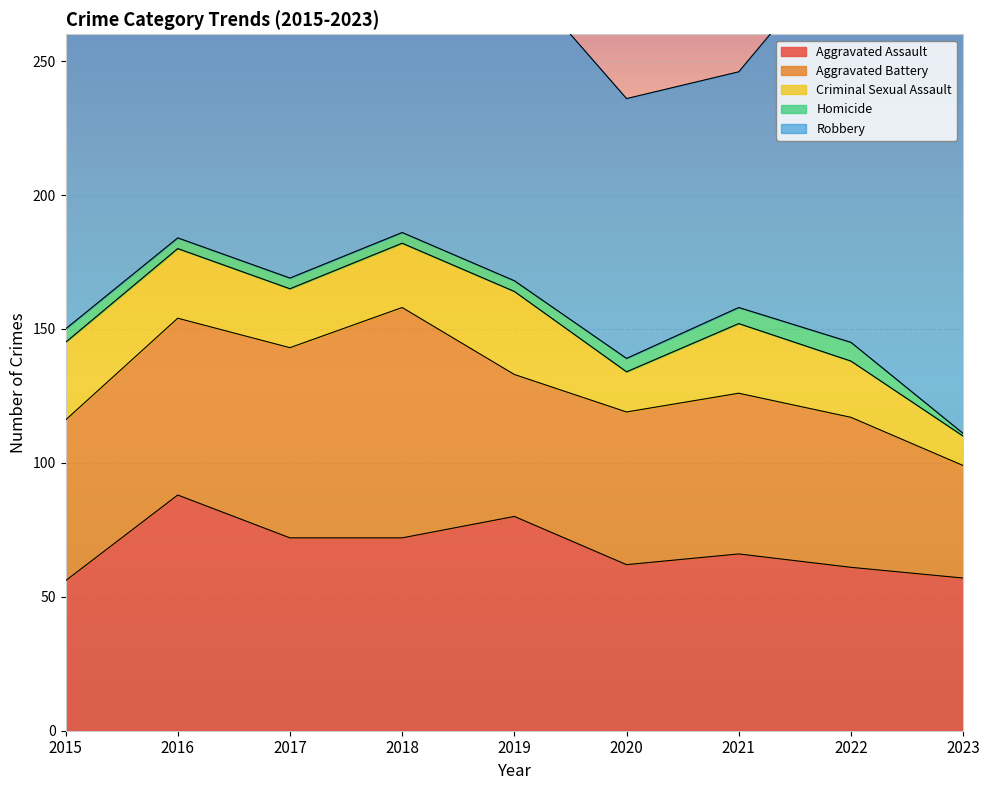

Which category has the highest value in the Criminal Sexual Assault series?

2019